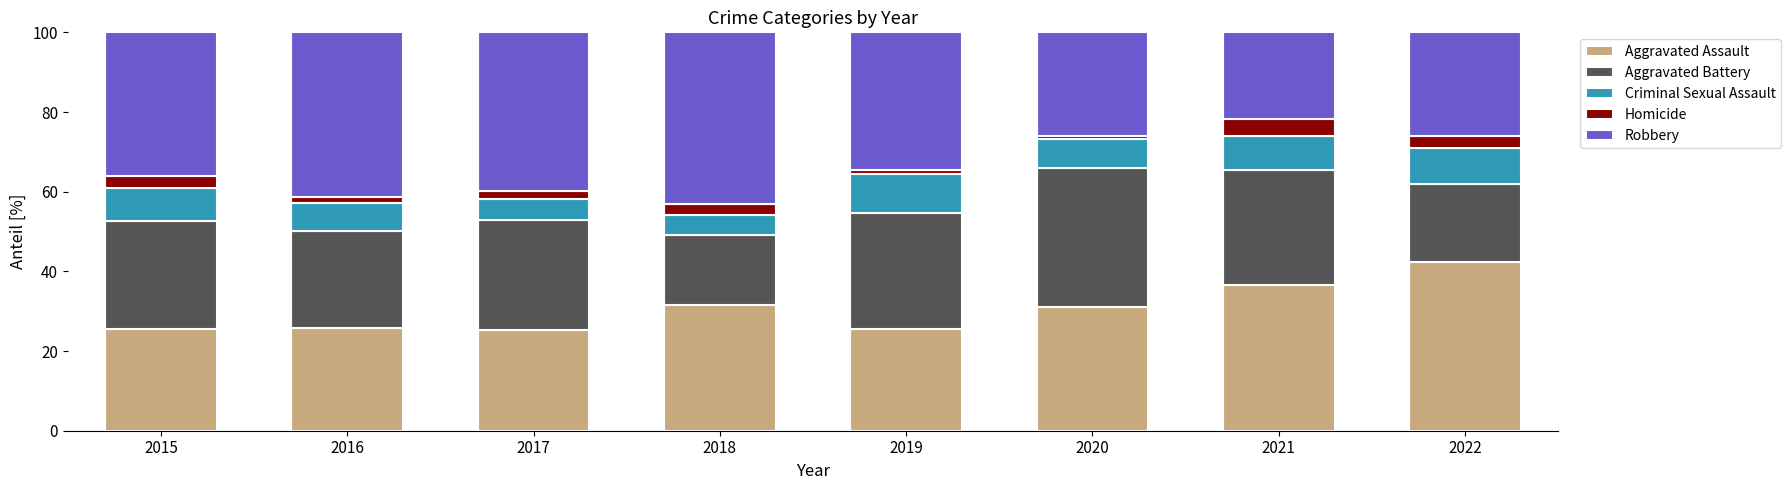

What is the minimum value for Aggravated Assault?

25.3